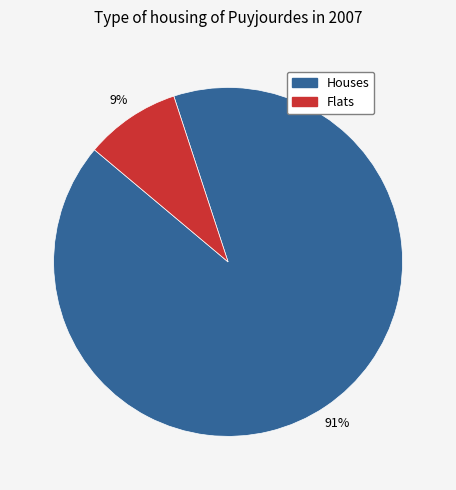

Is there a majority slice in this chart?

Yes